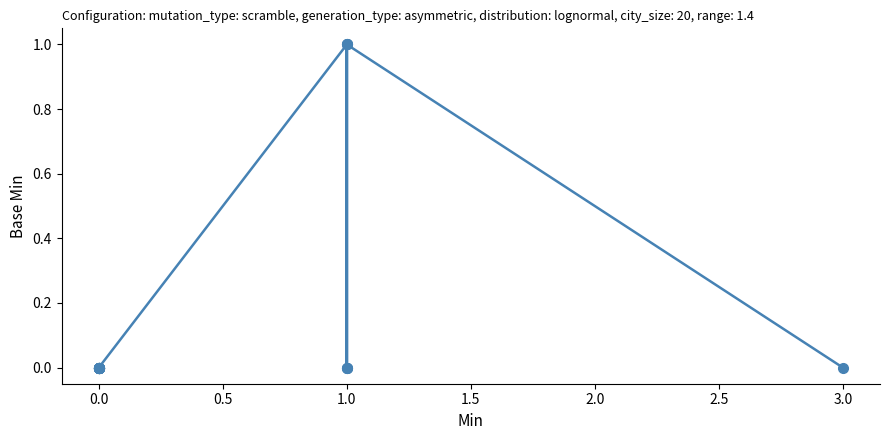

Is it true that the value at 0.0 is -1?

False